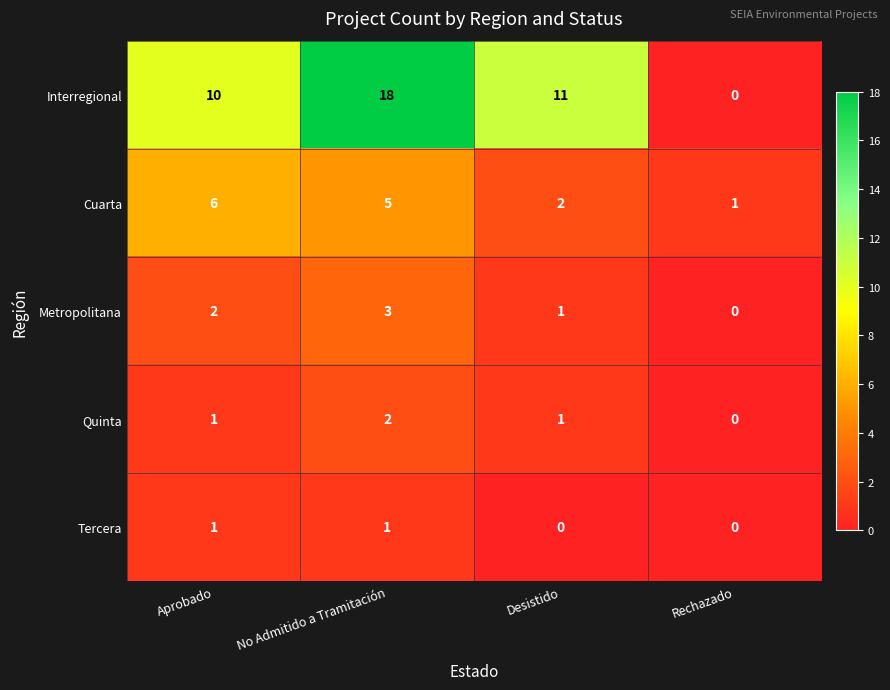

Reading left to right, extract all data points from this chart.

Interregional: Aprobado=10	No Admitido a Tramitación=18	Desistido=11	Rechazado=0
Cuarta: Aprobado=6	No Admitido a Tramitación=5	Desistido=2	Rechazado=1
Metropolitana: Aprobado=2	No Admitido a Tramitación=3	Desistido=1	Rechazado=0
Quinta: Aprobado=1	No Admitido a Tramitación=2	Desistido=1	Rechazado=0
Tercera: Aprobado=1	No Admitido a Tramitación=1	Desistido=0	Rechazado=0